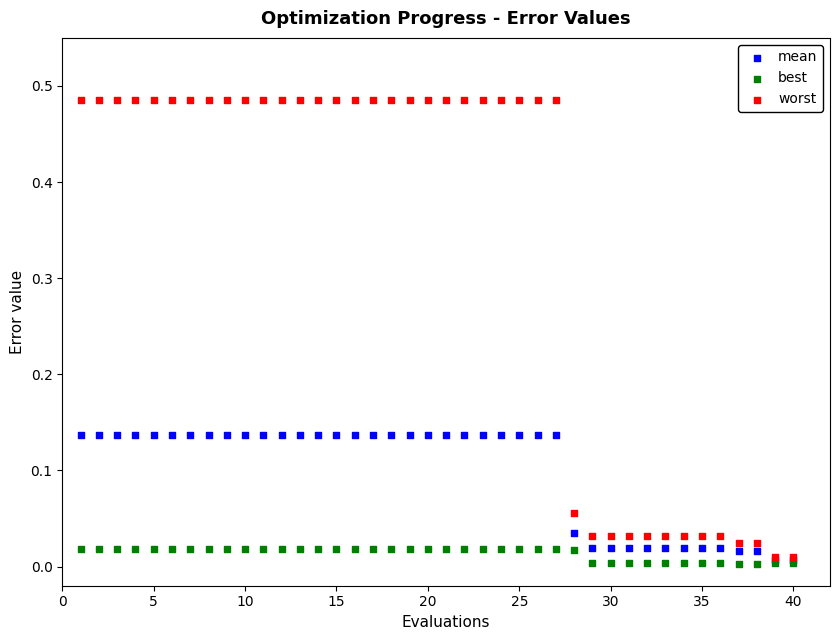

What are all the series names shown in the legend?

mean, best, worst